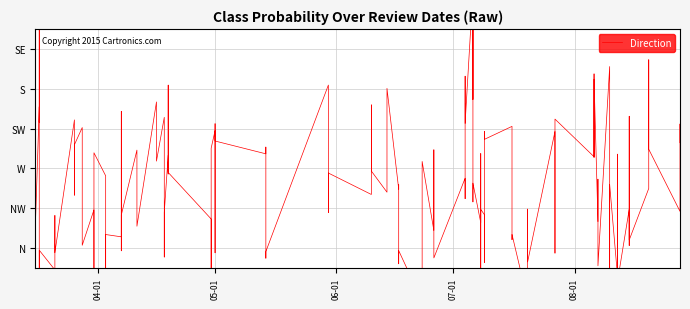

Reading right to left, transcribe all the data shown in this chart.

0.4	0.2	1.0	0.1	0.6	0.4	0.1	0.1	0.4	0.4	0.4	0.3	0.6	0.1	0.4	0.3	0.5	0.4	0.6	0.3	0.1	0.3	0.5	0.5	1.0	0.2	0.2	0.2	0.2	0.1	0.3	0.7	0.2	0.2	0.6	0.1	0.2	0.3	0.6	0.3